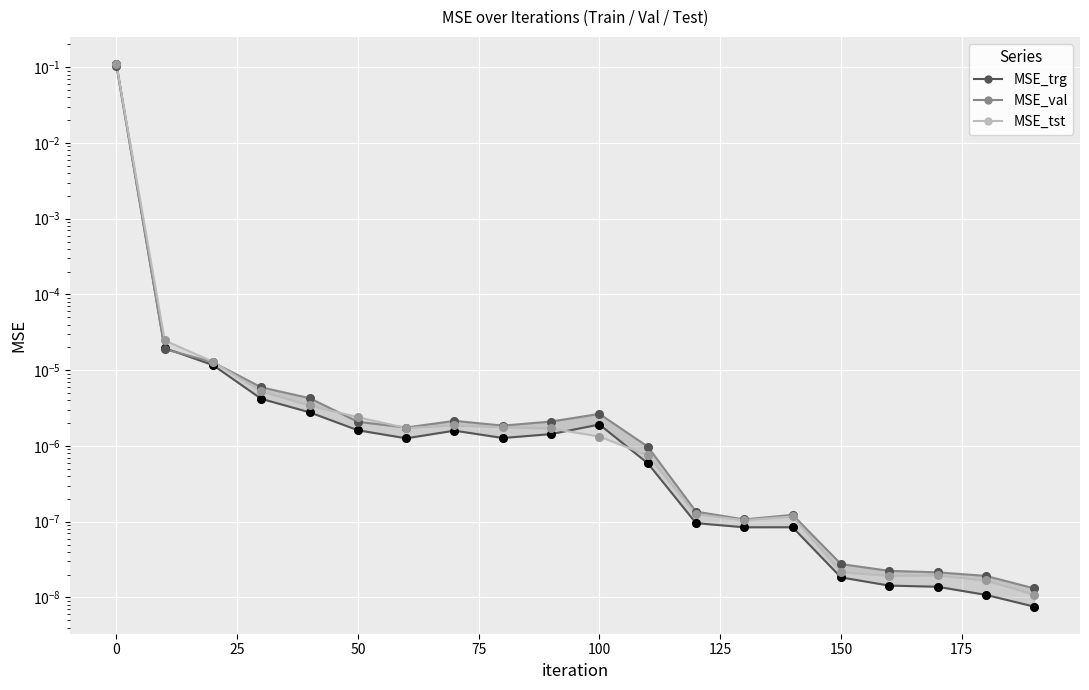

Which series reaches the maximum Y coordinate?

MSE_tst